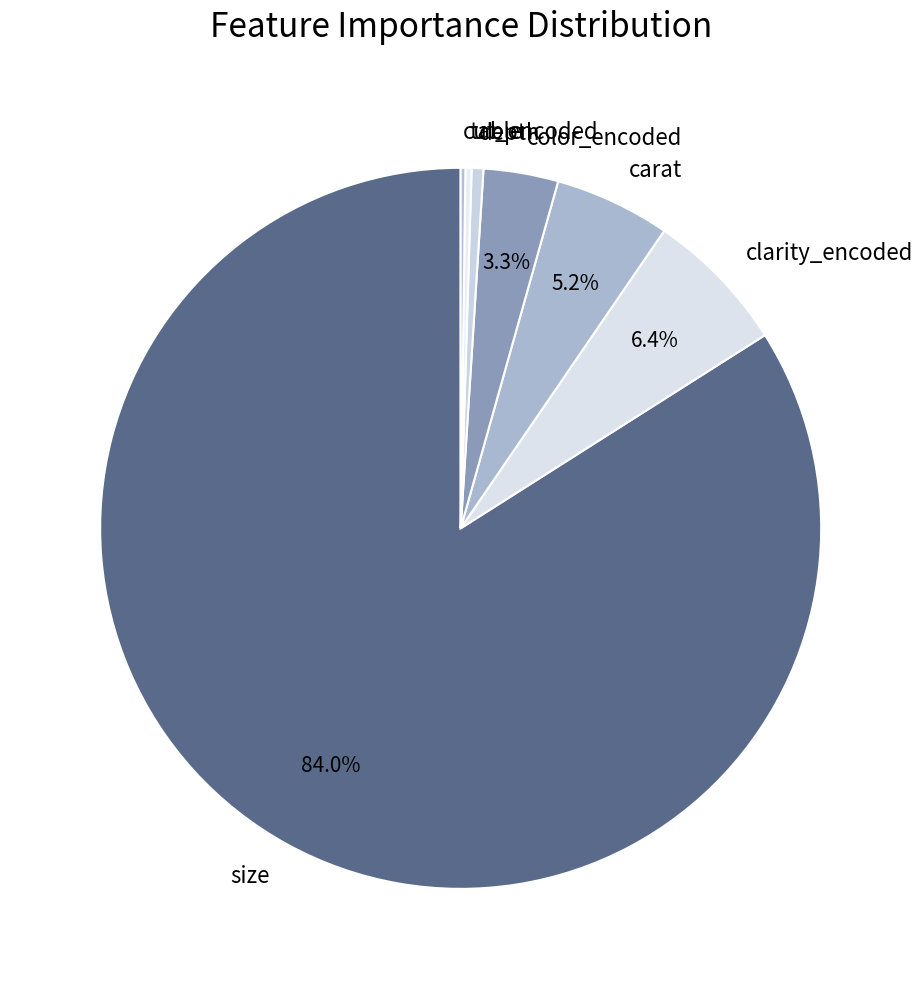

Combined, do clarity_encoded and size account for over 50%?

Yes